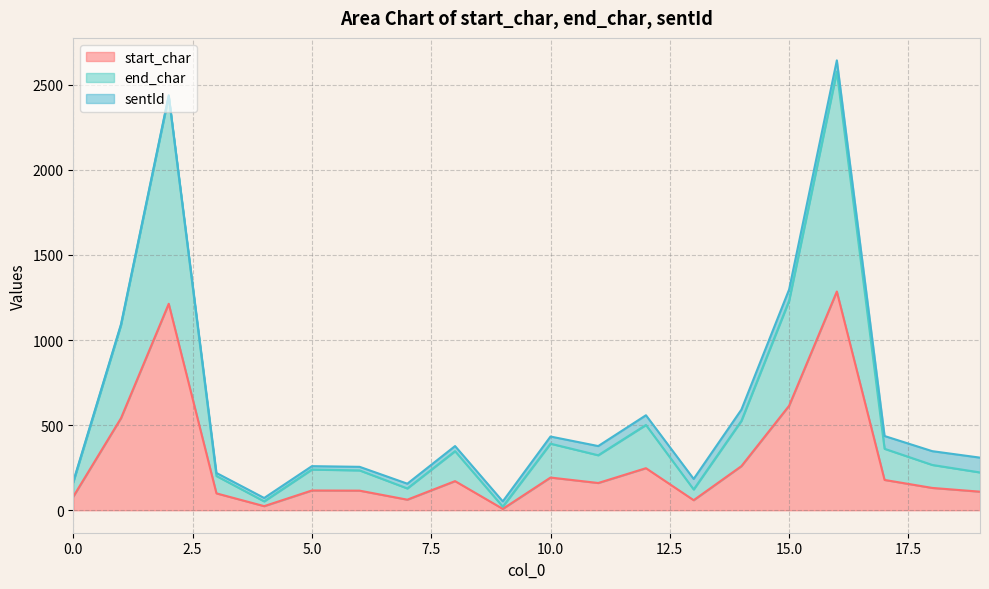

What is the difference between the second highest and second lowest values in the end_char series?

2380